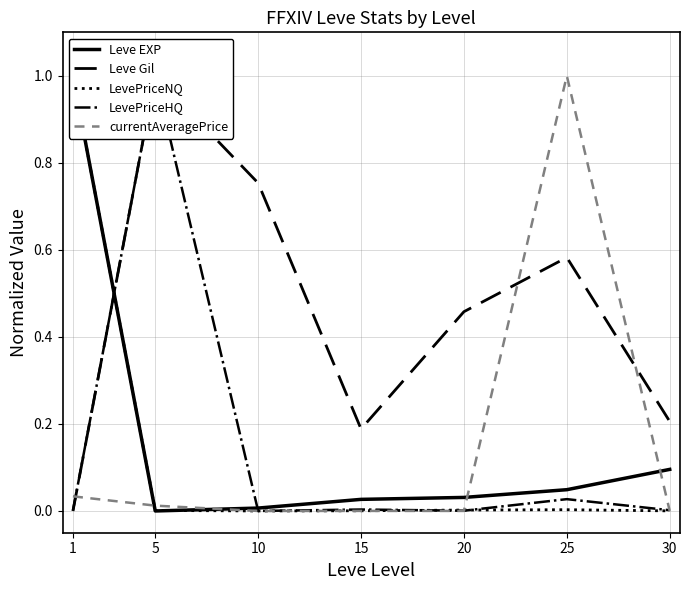

Which series has the widest spread of values?

Leve EXP